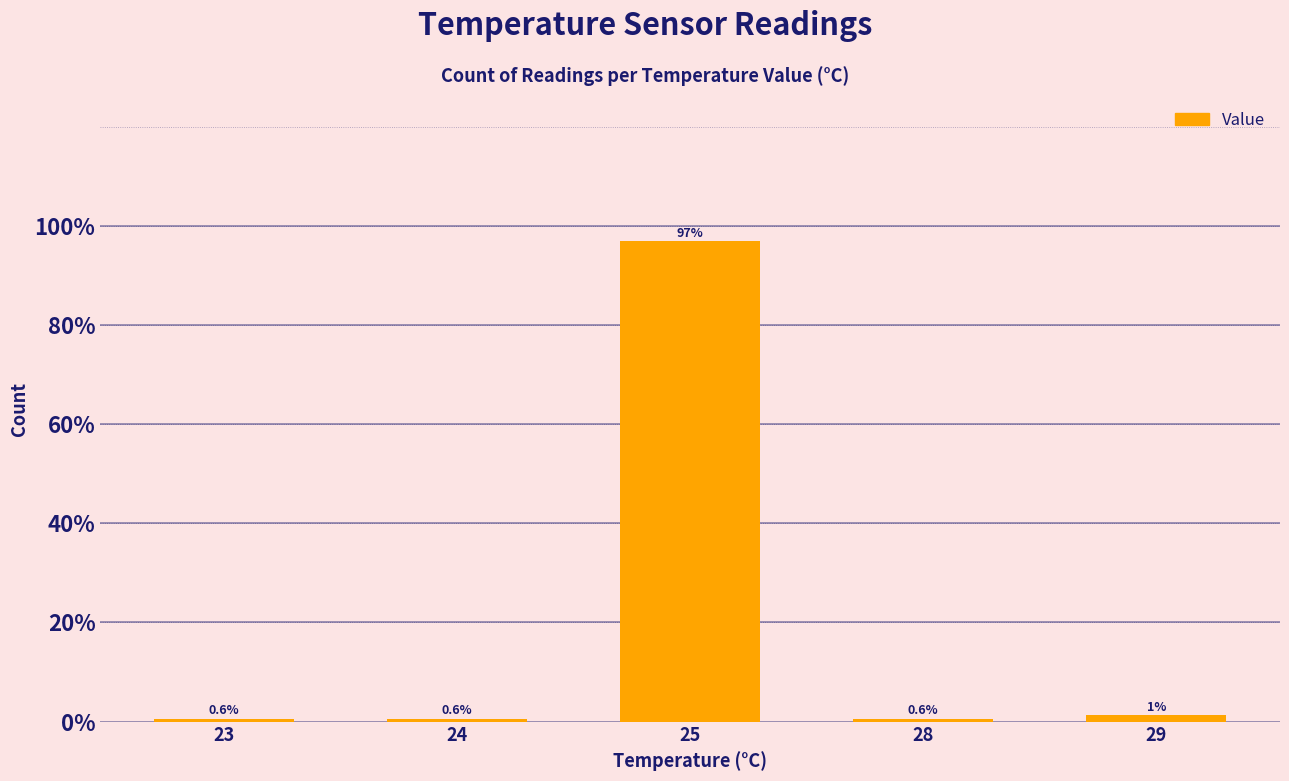

What is the difference between the values at 24 and 25?

96.2